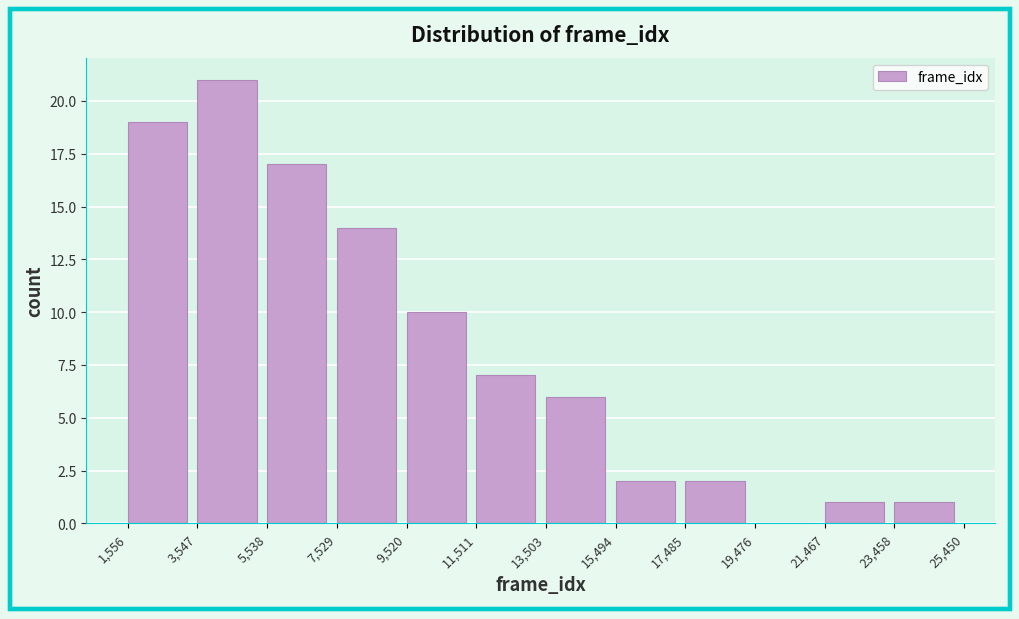

Reading left to right, list every bar in this chart as the range it spans on the x-axis followed by its height. The values are not printed on the chart, so give them approximately, as read against the axis.

1,556 to 3,547: 19
3,547 to 5,538: 21
5,538 to 7,529: 17
7,529 to 9,520: 14
9,520 to 11,511: 10
11,511 to 13,503: 7
13,503 to 15,494: 6
15,494 to 17,485: 2
17,485 to 19,476: 2
19,476 to 21,467: 0
21,467 to 23,458: 1
23,458 to 25,450: 1